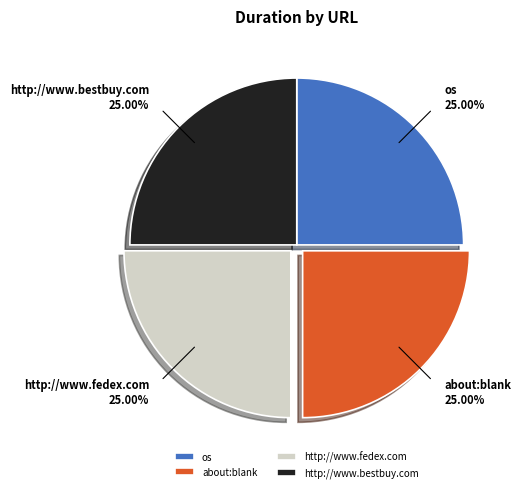

What portion of the pie excludes http://www.fedex.com?

75.0%